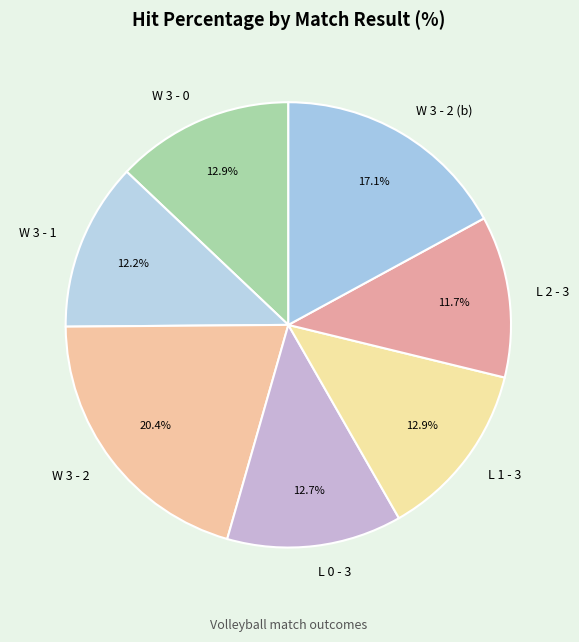

Count the number of slices in the pie.

7